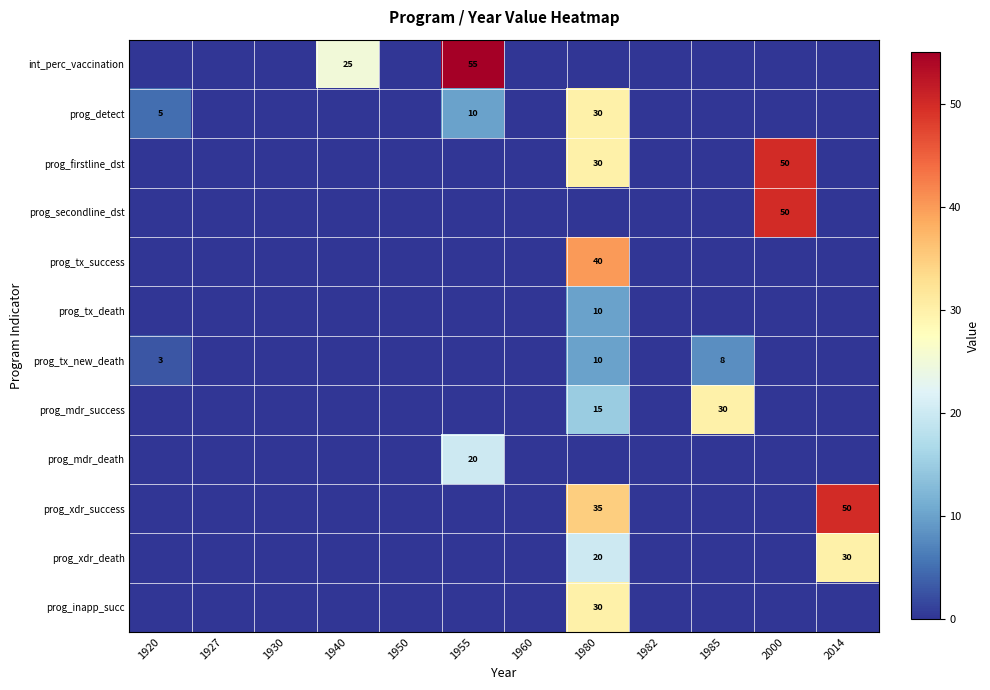

How many values in prog_firstline_dst are above zero?

2